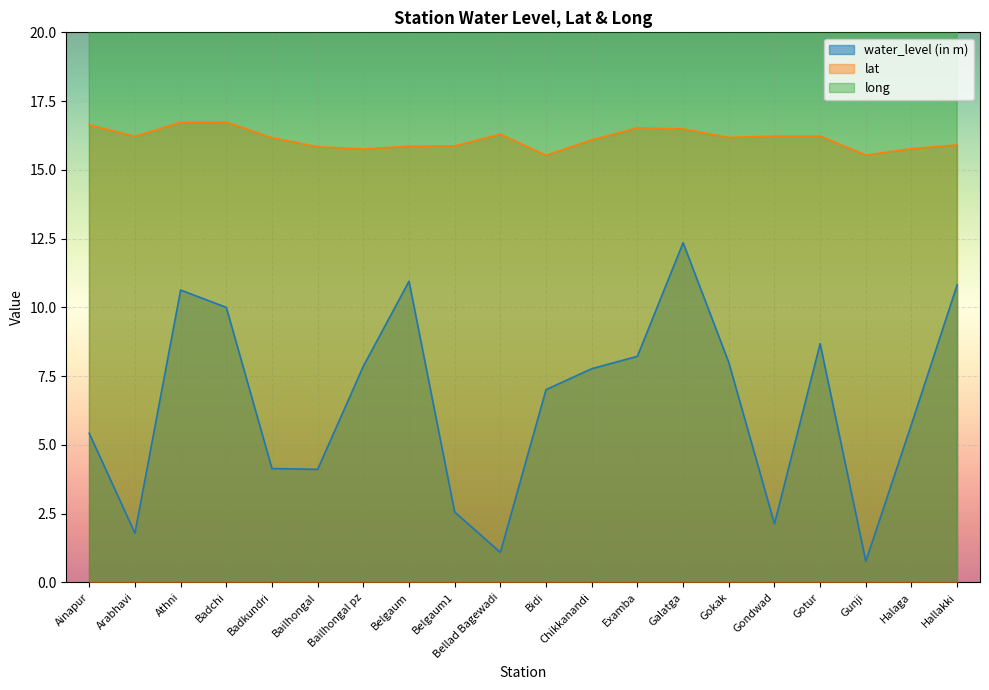

What is the label of the 19th point from the left?

Halaga